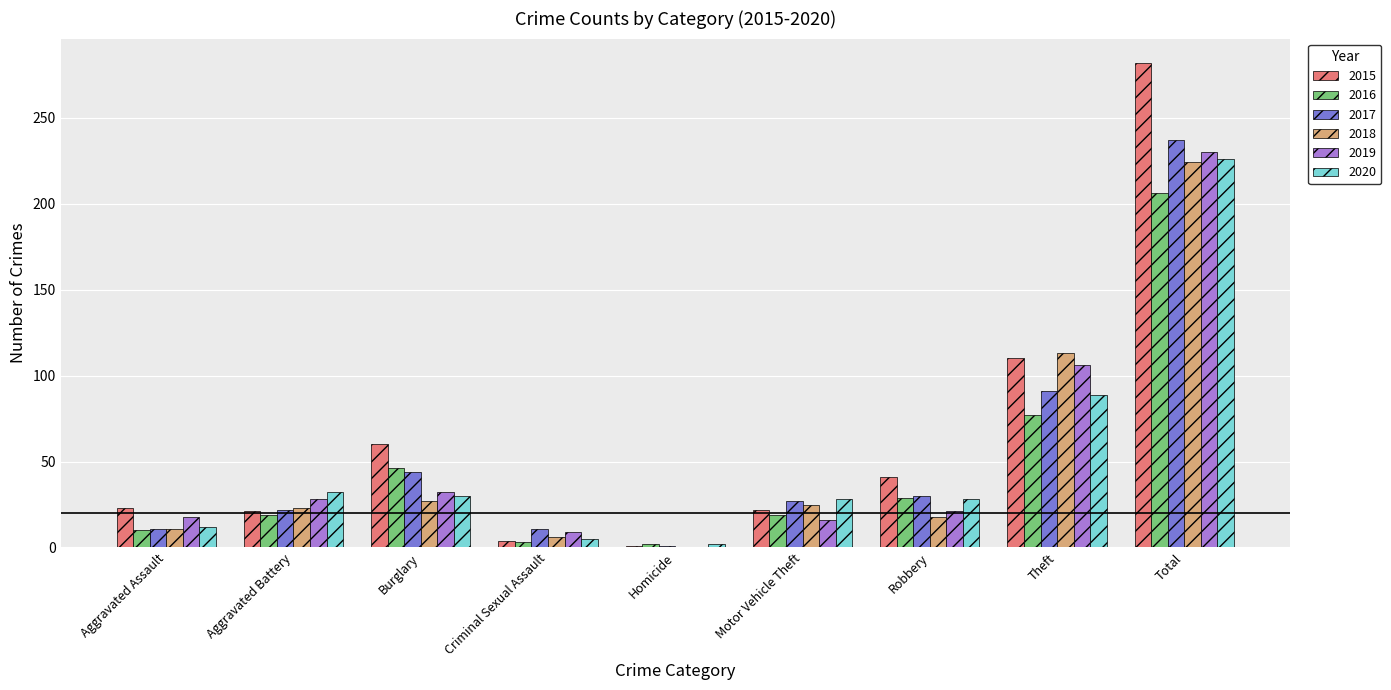

The 2020 series shows 2 at Homicide. True or false?

True